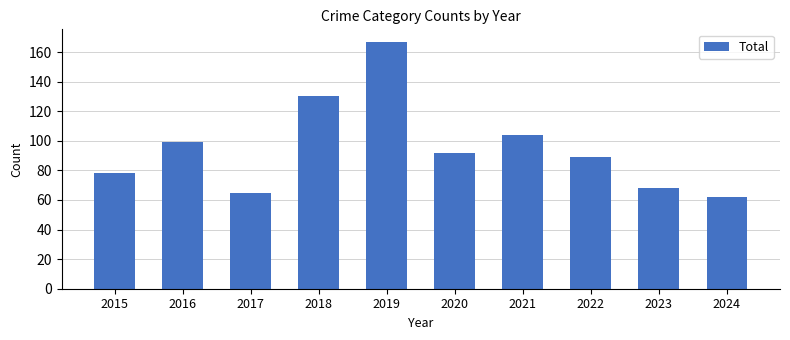

Which label corresponds to the smallest value in the chart?

2024